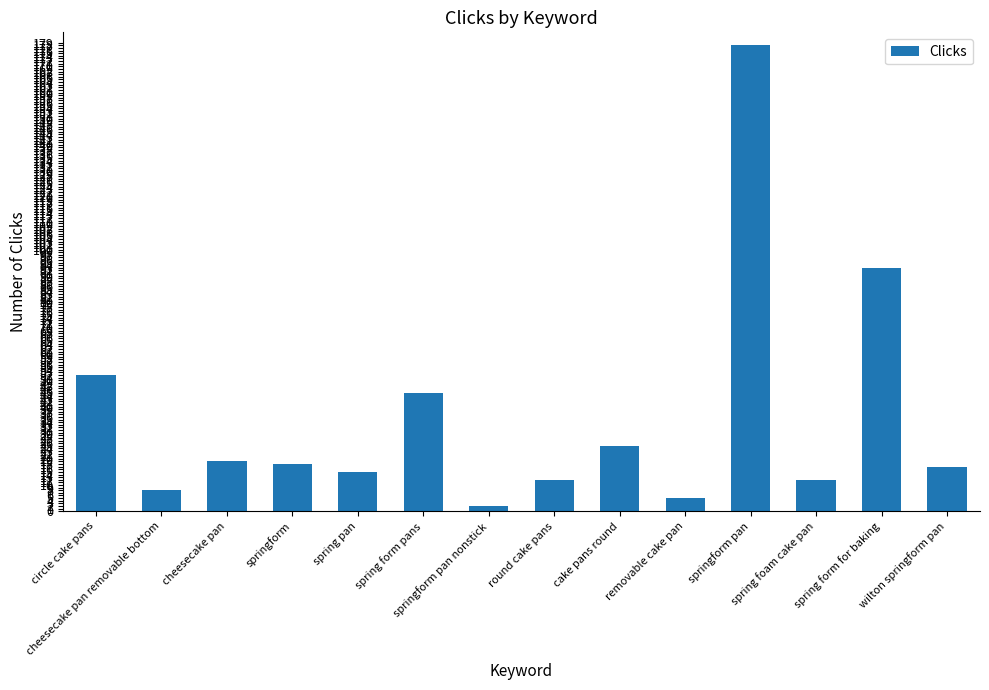

Reading left to right, what are all the values shown in this chart?

52	8	19	18	15	45	2	12	25	5	178	12	93	17